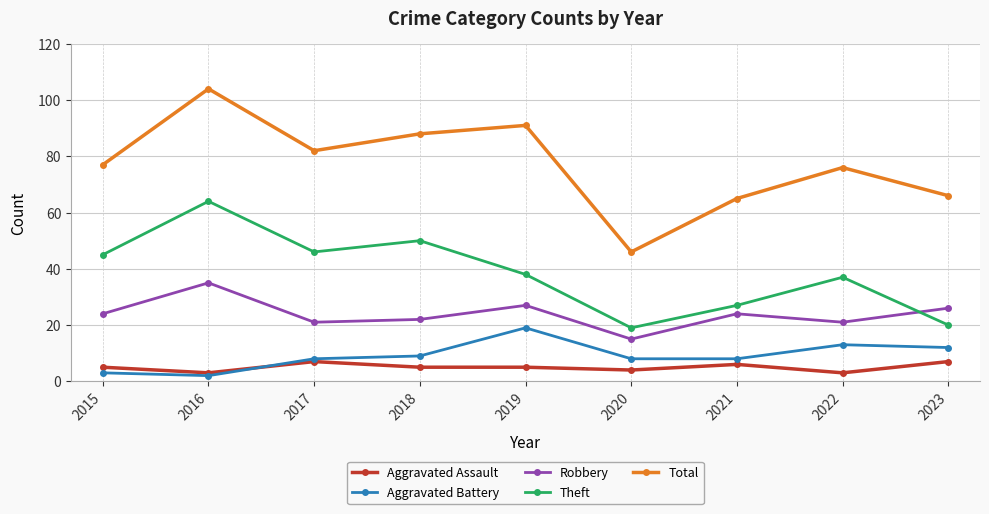

At which category is the sum across all series the highest?

2016